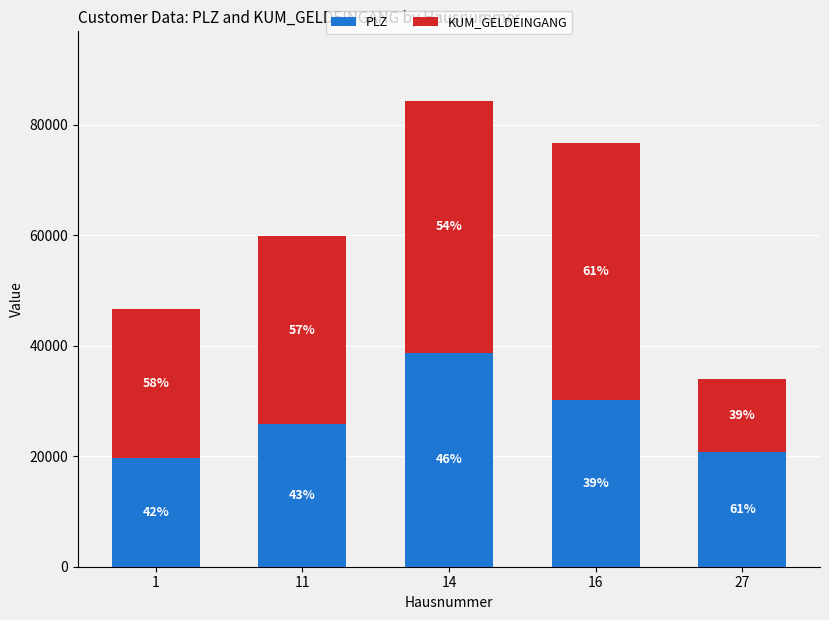

How many bars are there in total?

5